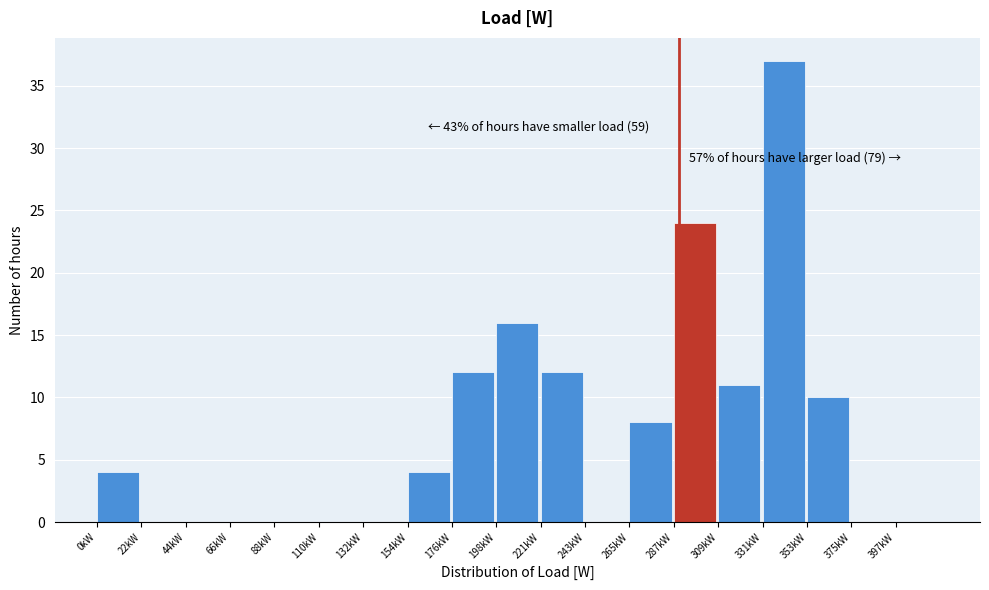

Reading right to left, extract all data points from this chart.

397kW=0	375kW=0	353kW=10	331kW=37	309kW=11	287kW=24	265kW=8	243kW=0	221kW=12	198kW=16	176kW=12	154kW=4	132kW=0	110kW=0	88kW=0	66kW=0	44kW=0	22kW=0	0kW=4